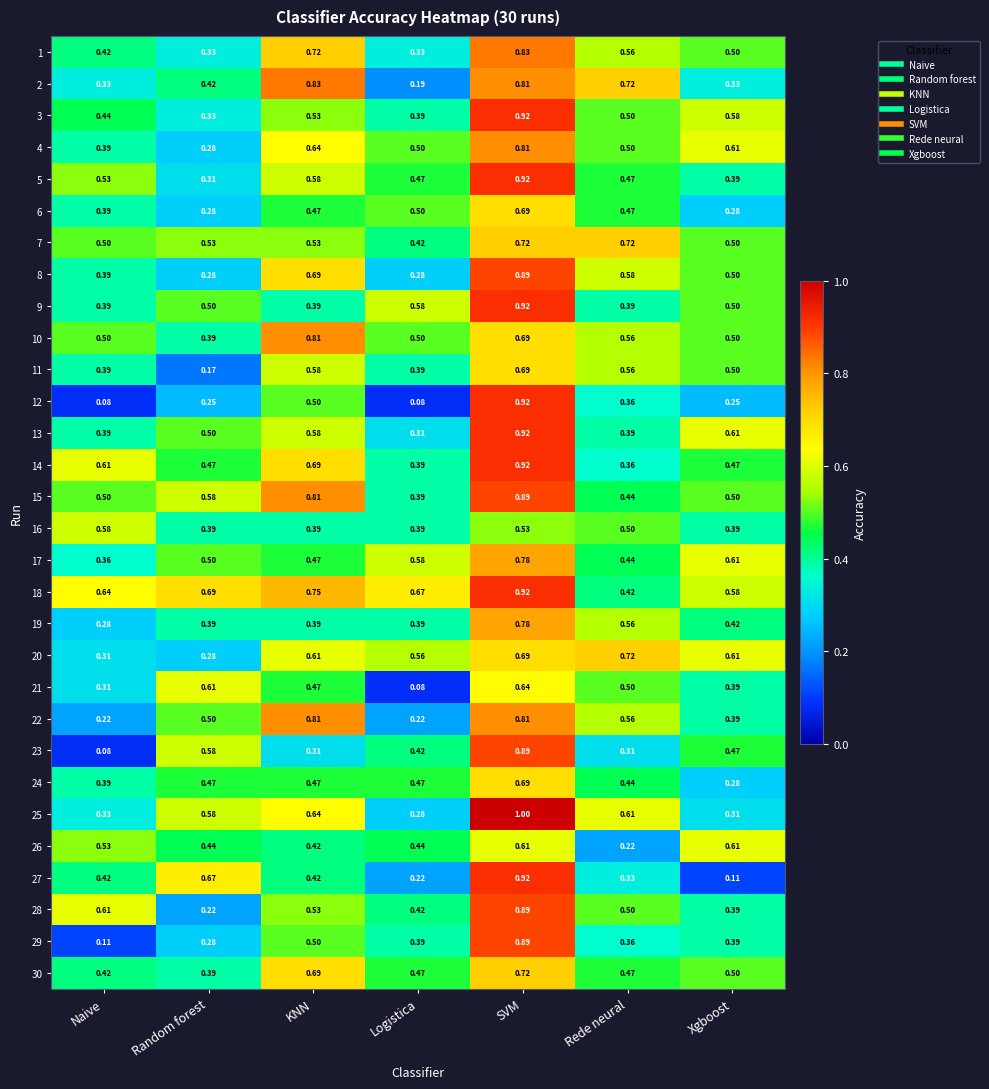

At which label is 25 closest to 0?

Logistica